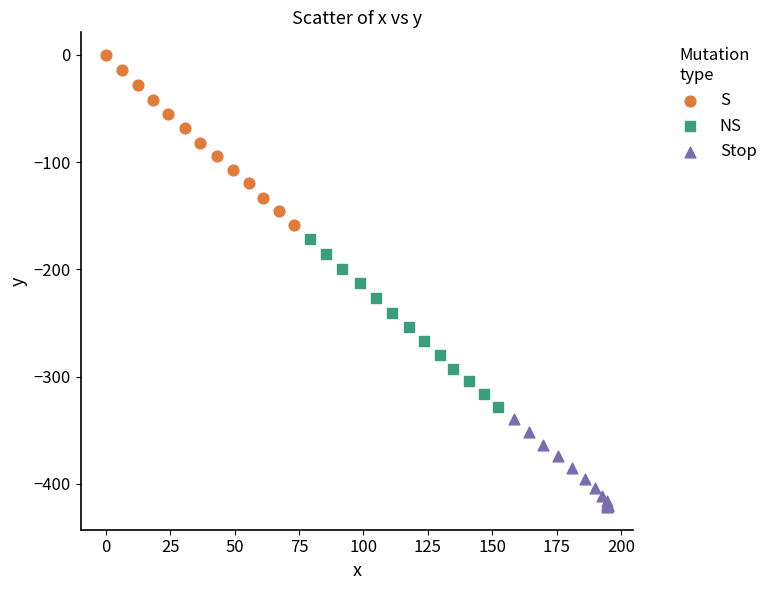

Which series contains the highest Y value?

S